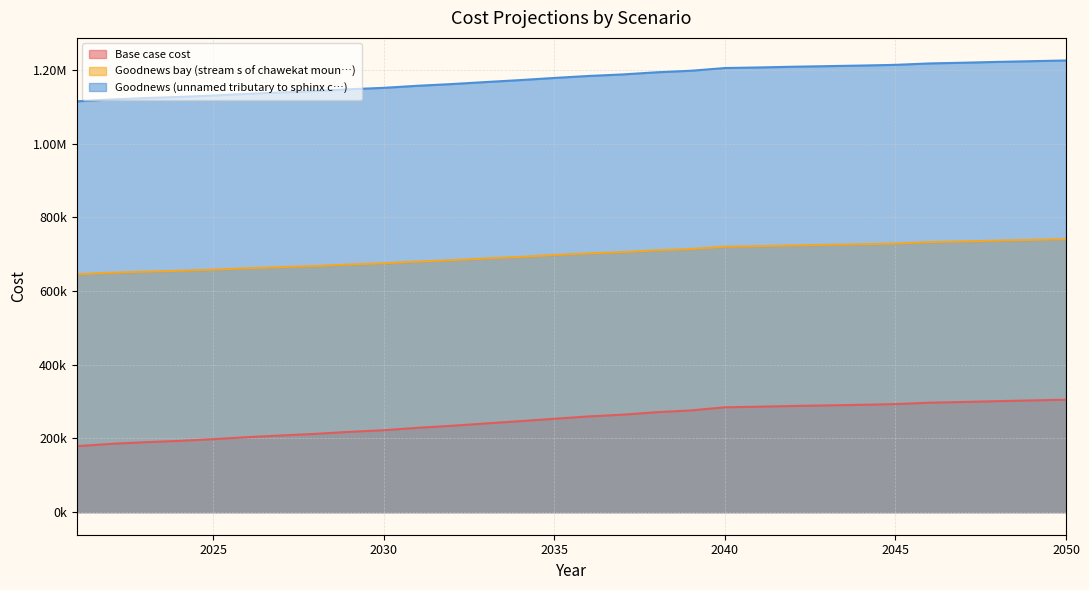

Reading right to left, what are all the values shown in this chart?

Base case cost: 2050=305014.9	2049=303090.5	2048=301166.1	2047=298921.0	2046=296996.6	2045=293147.8	2044=291223.4	2043=289619.8	2042=288016.1	2041=286091.7	2040=284488.1	2039=276007.8	2038=271136.3	2037=264421.9	2036=259670.7	2035=253324.9	2034=246911.0	2033=240693.8	2032=234314.3	2031=228831.2	2030=222232.7	2029=217898.7	2028=212389.5	2027=208060.7	2026=203421.0	2025=197970.8	2024=193410.3	2023=189717.0	2022=185220.8	2021=178999.9
Goodnews bay (stream s of chawekat moun…): 2050=740659.3	2049=738734.9	2048=736810.5	2047=734565.4	2046=732641.0	2045=728792.2	2044=726867.8	2043=725264.2	2042=723660.5	2041=721736.2	2040=720132.5	2039=713891.4	2038=710512.8	2037=705540.0	2036=702032.9	2035=697677.5	2034=692507.6	2033=688280.8	2032=683643.0	2031=679901.5	2030=675293.5	2029=671954.7	2028=667938.3	2027=664853.6	2026=661706.7	2025=657998.1	2024=654930.4	2023=652481.2	2022=649477.8	2021=645496.1
Goodnews (unnamed tributary to sphinx c…): 2050=1225576.2	2049=1223651.8	2048=1221727.4	2047=1219482.3	2046=1217557.9	2045=1213709.1	2044=1211784.8	2043=1210181.1	2042=1208577.5	2041=1206653.1	2040=1205049.4	2039=1197665.7	2038=1193525.2	2037=1187663.7	2036=1183521.7	2035=1178150.6	2034=1172346.0	2033=1167103.4	2032=1161576.8	2031=1156946.7	2030=1151322.8	2029=1147476.2	2028=1142698.0	2027=1138978.5	2026=1135069.8	2025=1130472.5	2024=1126643.0	2023=1123559.0	2022=1119793.8	2021=1114669.4